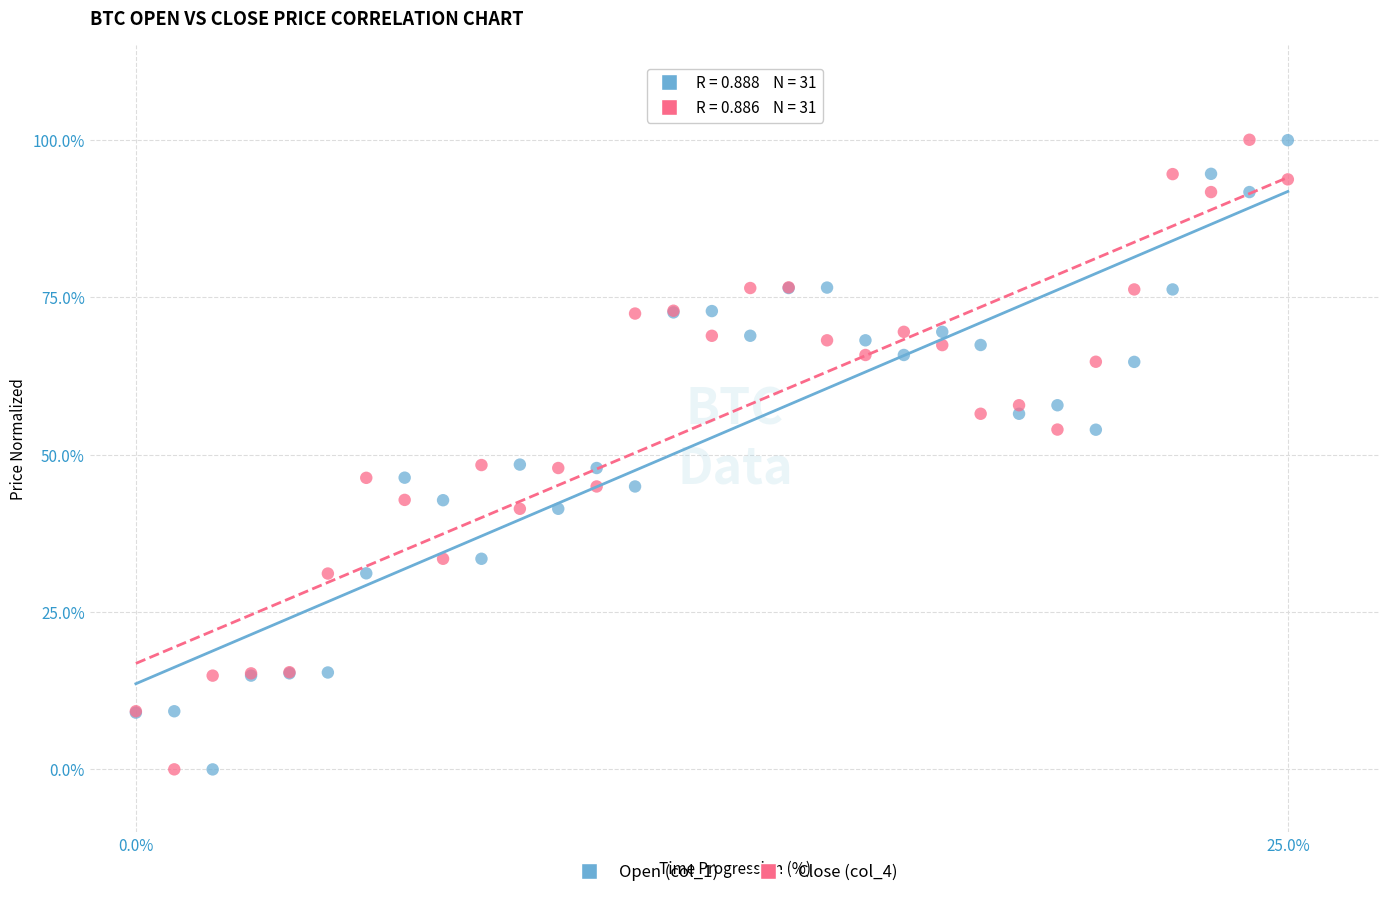

What is the X range (max minus min) for the scatter plot?

25.0